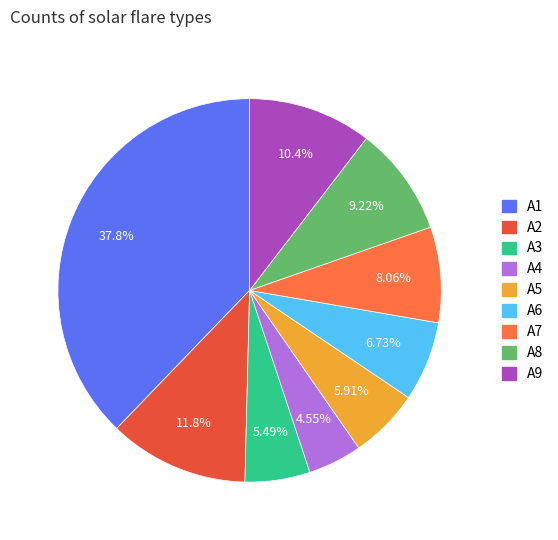

What percentage do A7 and A8 together represent?

17.3%